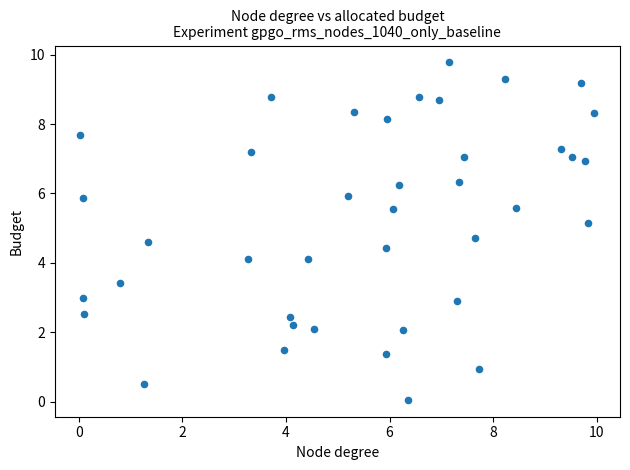

What is the range of X values (max minus min)?

9.9